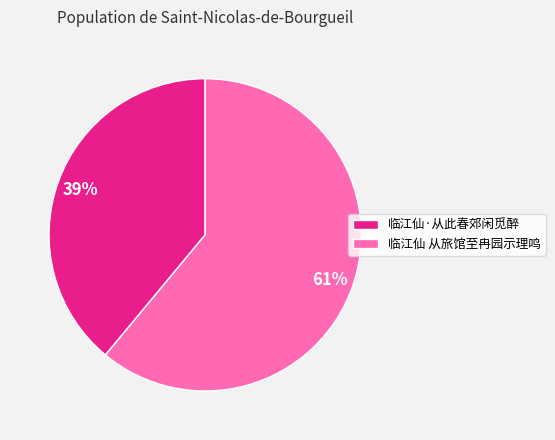

Count the number of slices in the pie.

2